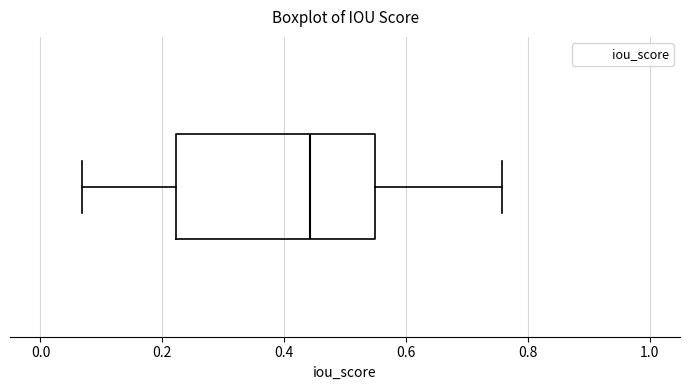

Transcribe this box plot: give where the median line is, the range the box spans, and where the two whiskers end, as read against the x-axis. The values are not printed on the chart, so give them approximately, as read against the axis.

median 0.44, box 0.22 to 0.54, whiskers 0.06 to 0.76